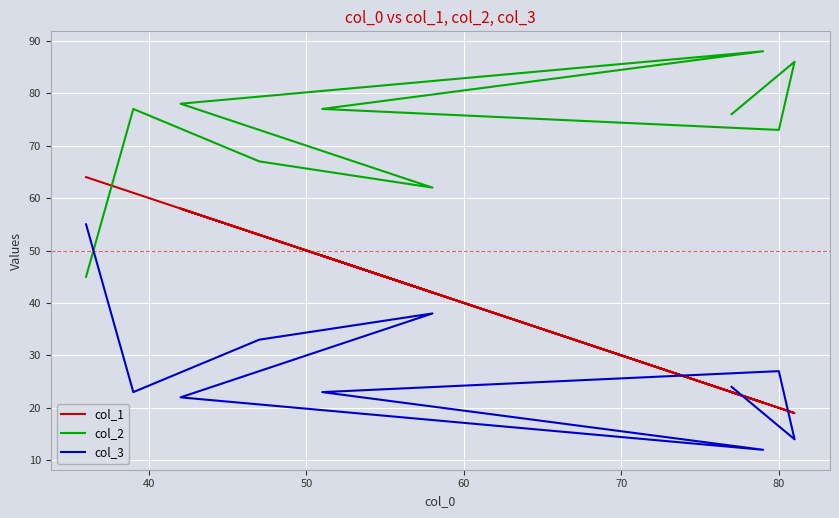

After their last crossing, which series has the higher values: col_2 or col_1?

col_2